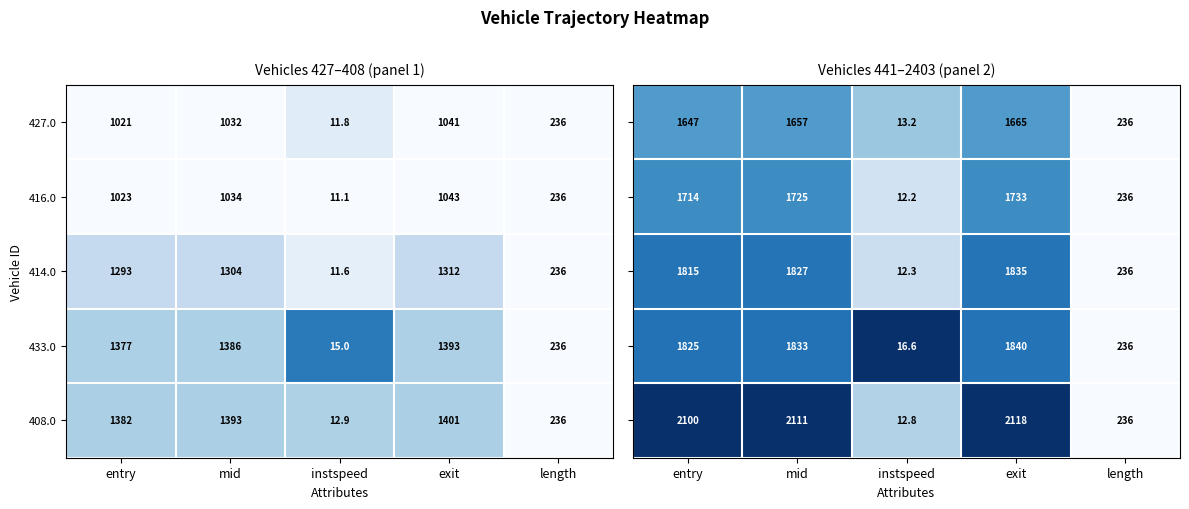

What is the highest value of the 414.0 series?

1312.0